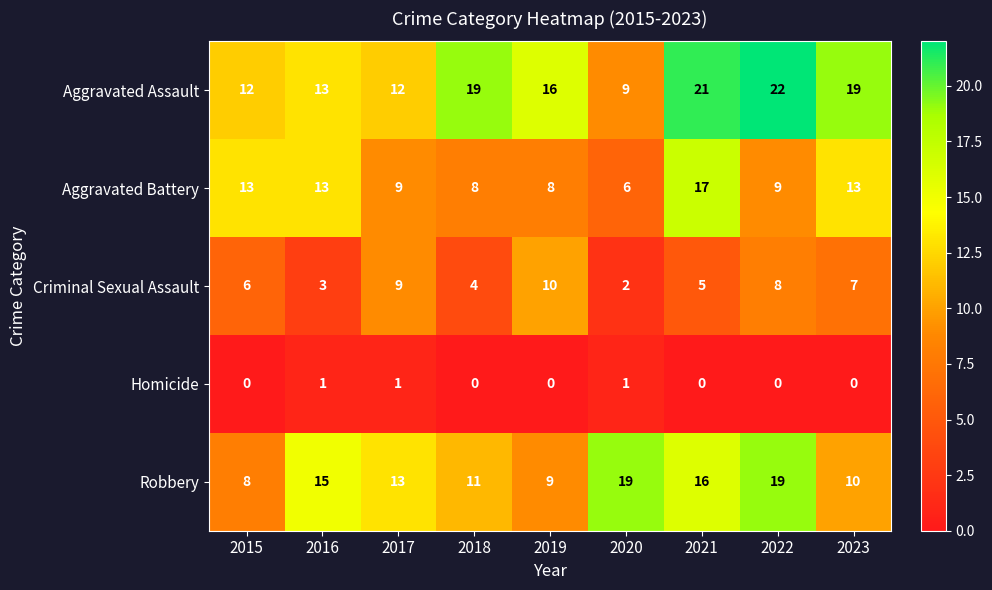

What is the approximate value of Aggravated Assault at 2020?

9